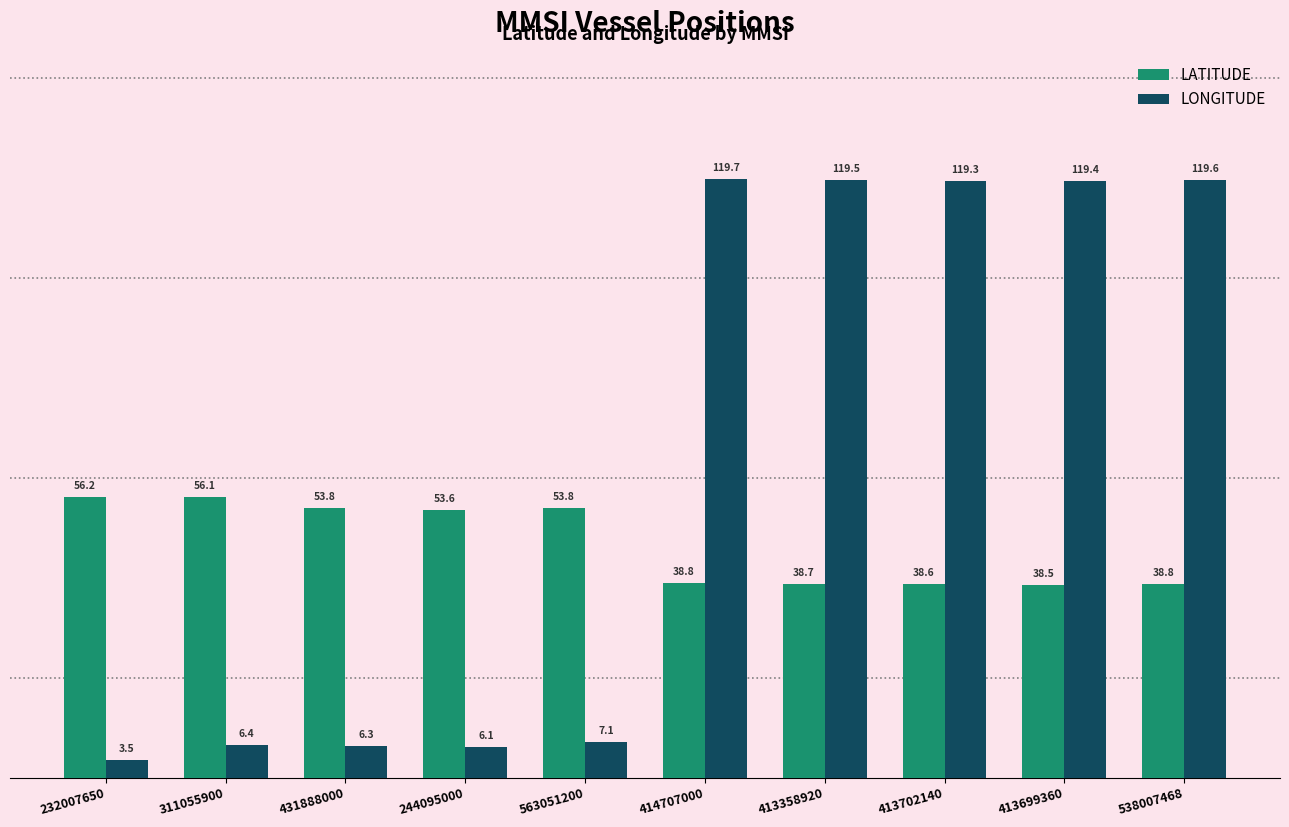

What is the difference between the highest and lowest values at 413699360?

81.0